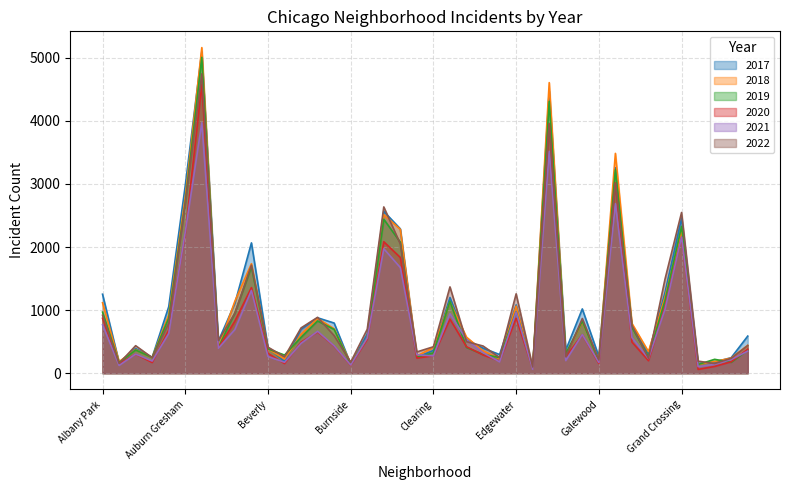

Which series changed the most between Englewood and Galewood?

2018